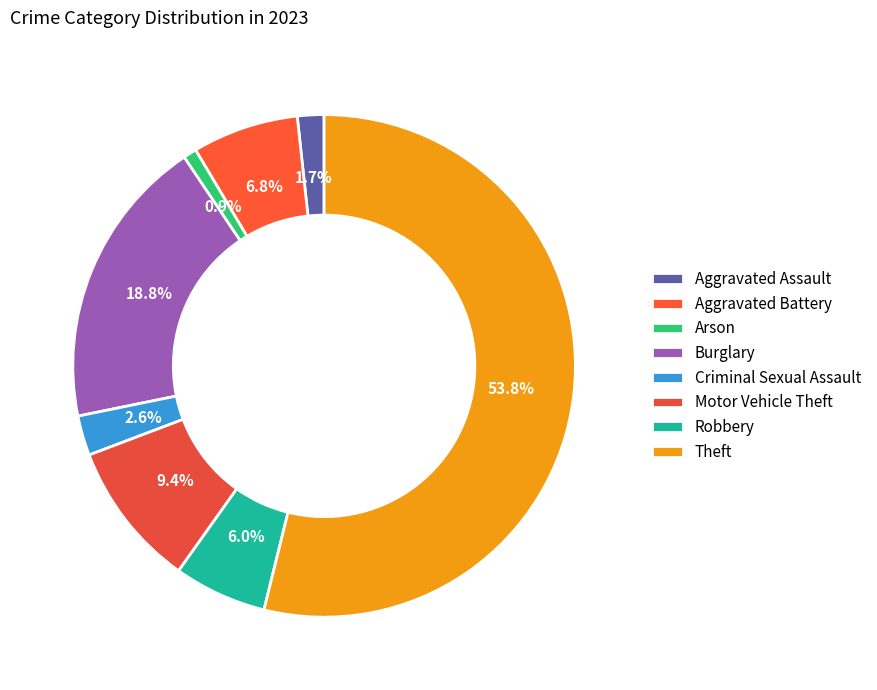

What is the smallest slice in the pie chart?

Arson